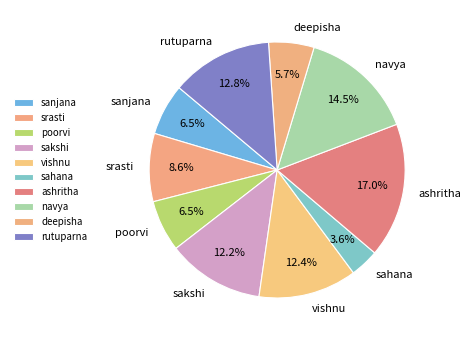

Is the sum of navya and poorvi greater than half?

No